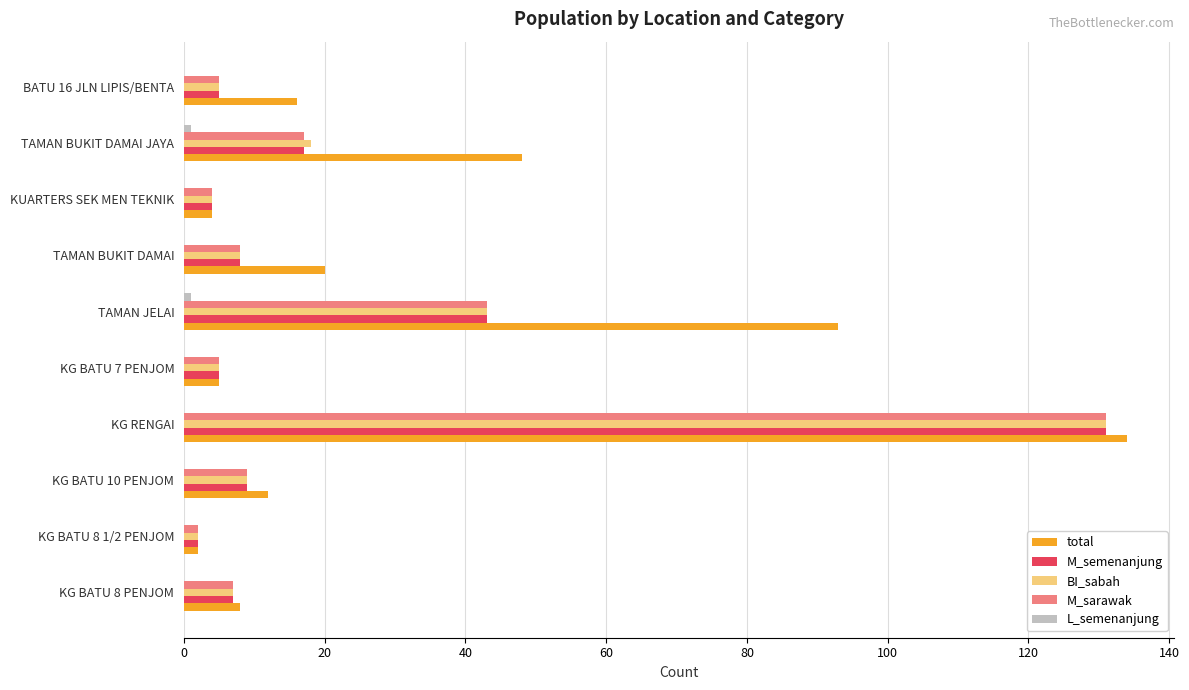

At which category is the sum across all series the highest?

KG RENGAI